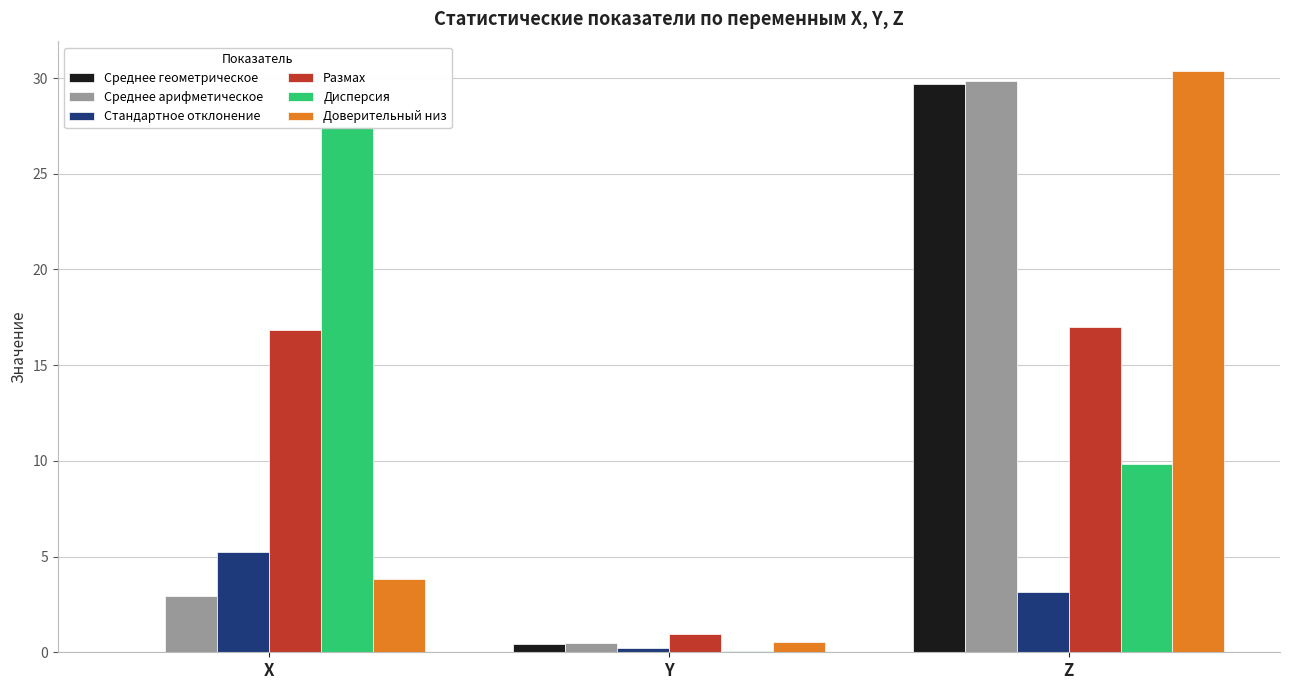

Between Y and Z, which series saw the biggest shift?

Доверительный низ